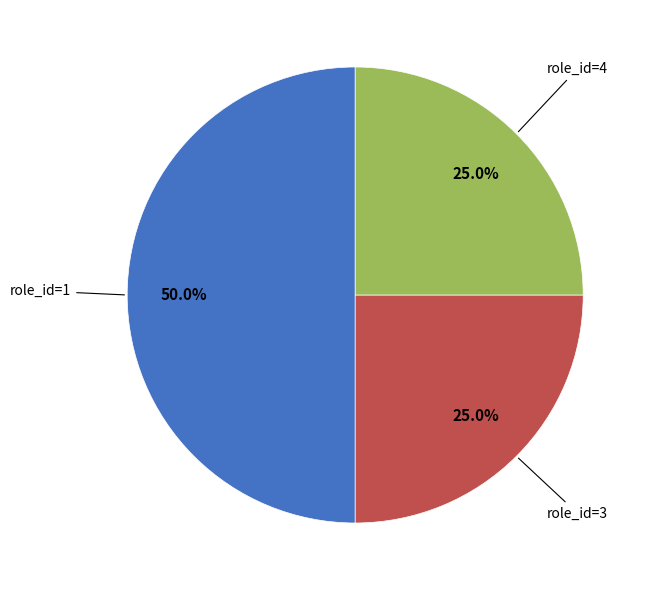

What is the largest slice in the pie chart?

role_id=1